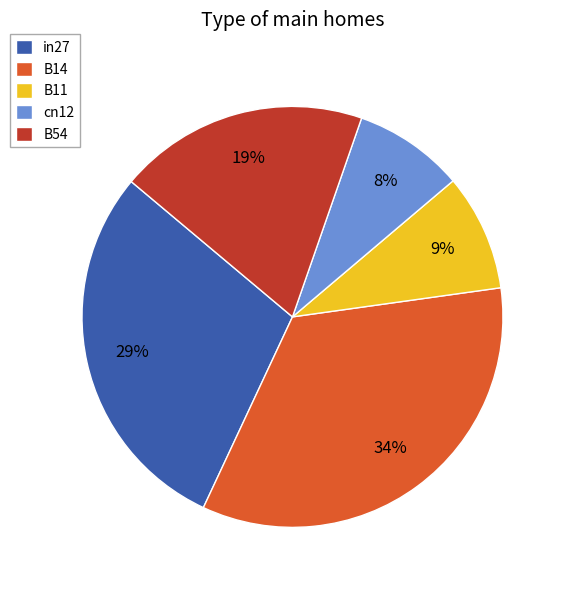

To the nearest percent, what portion does in27 represent?

29%